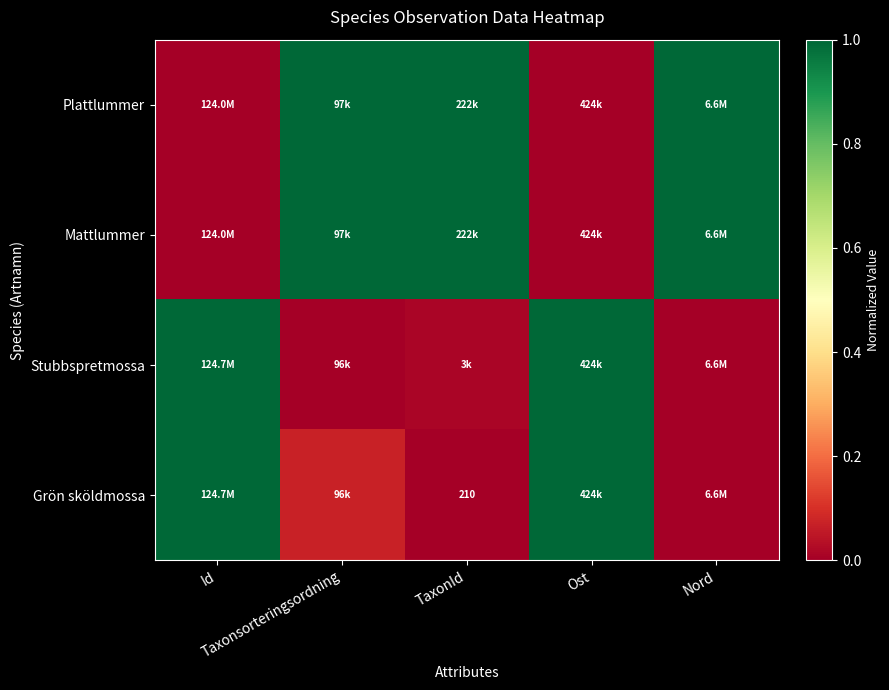

What is the sum of the Stubbspretmossa values at Ost and TaxonId?

1.0